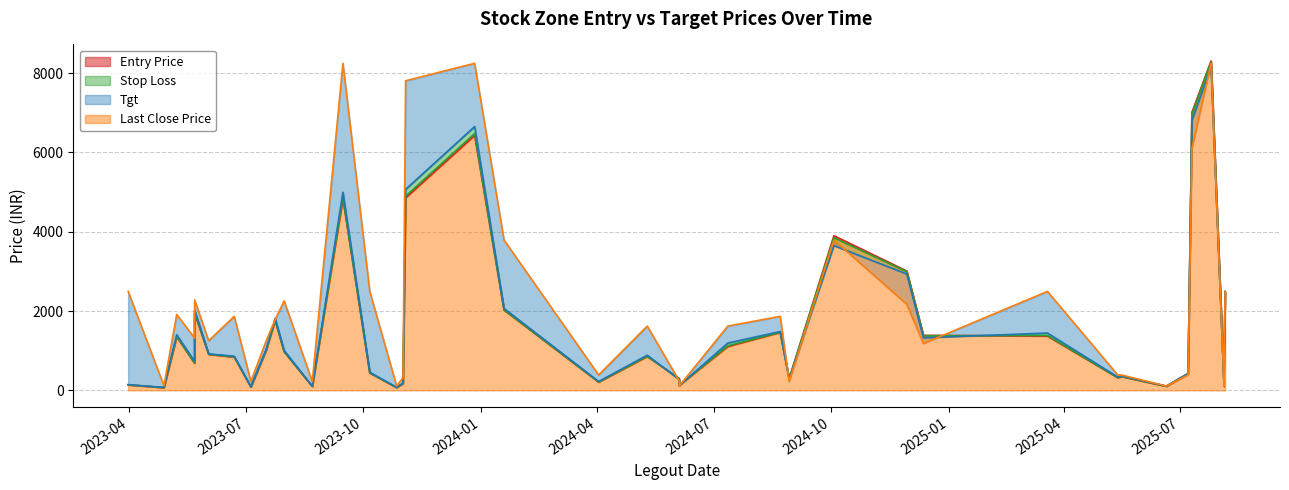

What is the difference between the second highest and minimum values in the Entry Price series?

6900.8